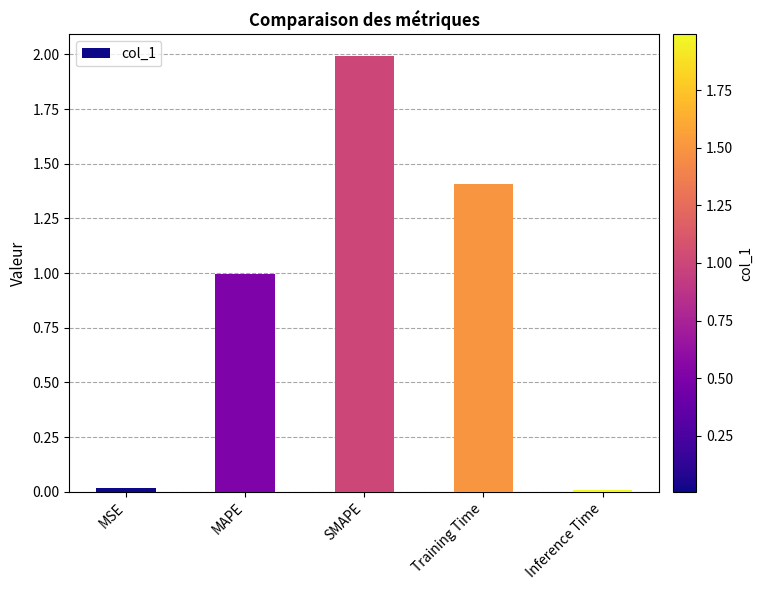

What is the label of the 4th bar from the left?

Training Time